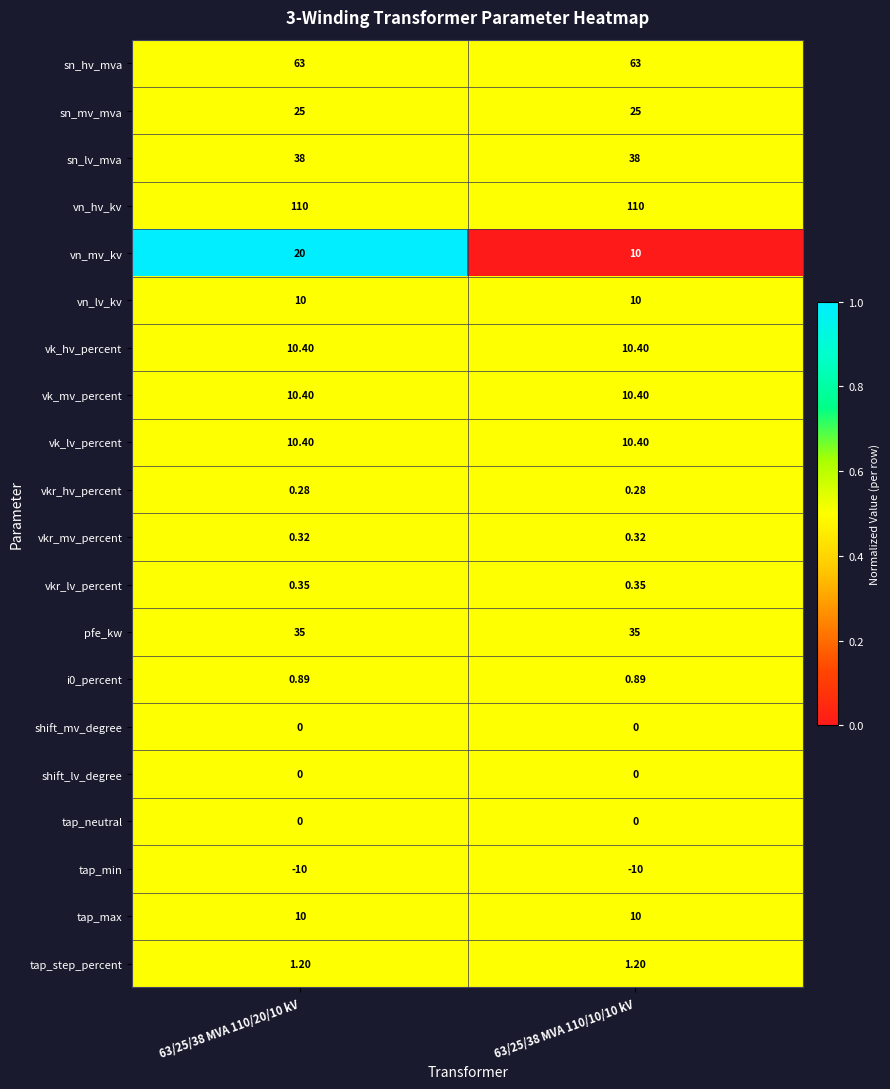

Which series changed the most between 63/25/38 MVA 110/20/10 kV and 63/25/38 MVA 110/10/10 kV?

vn_mv_kv